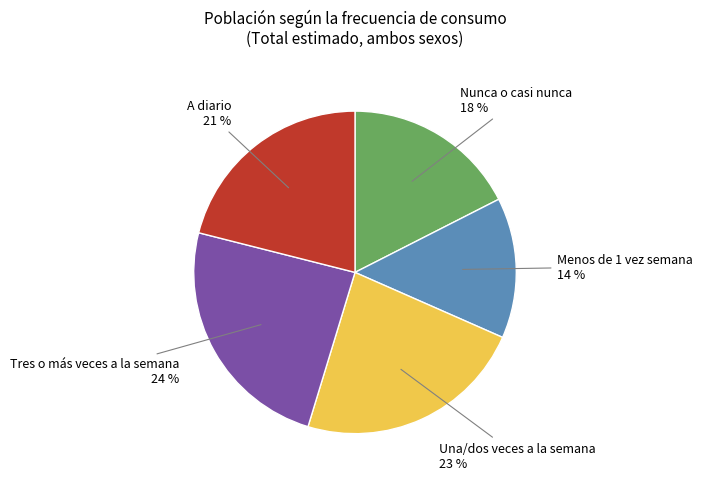

To the nearest percent, what is the difference between the largest and smallest slice percentages?

10%